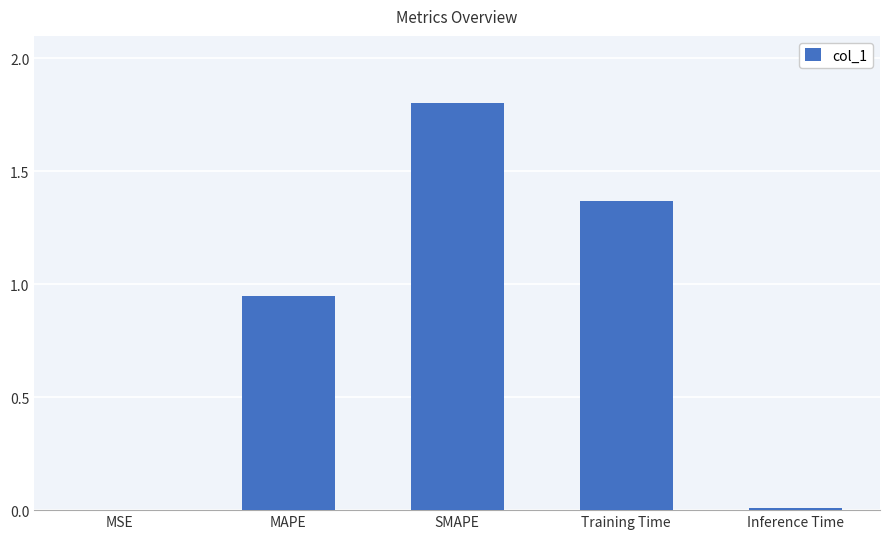

What is the greatest value displayed?

1.8